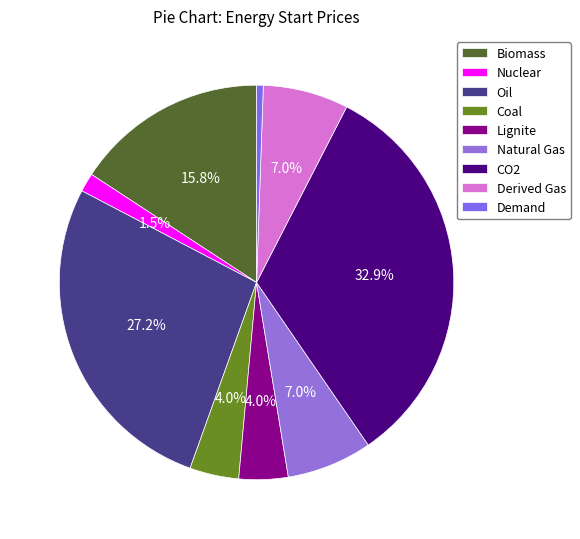

Count the number of slices in the pie.

9